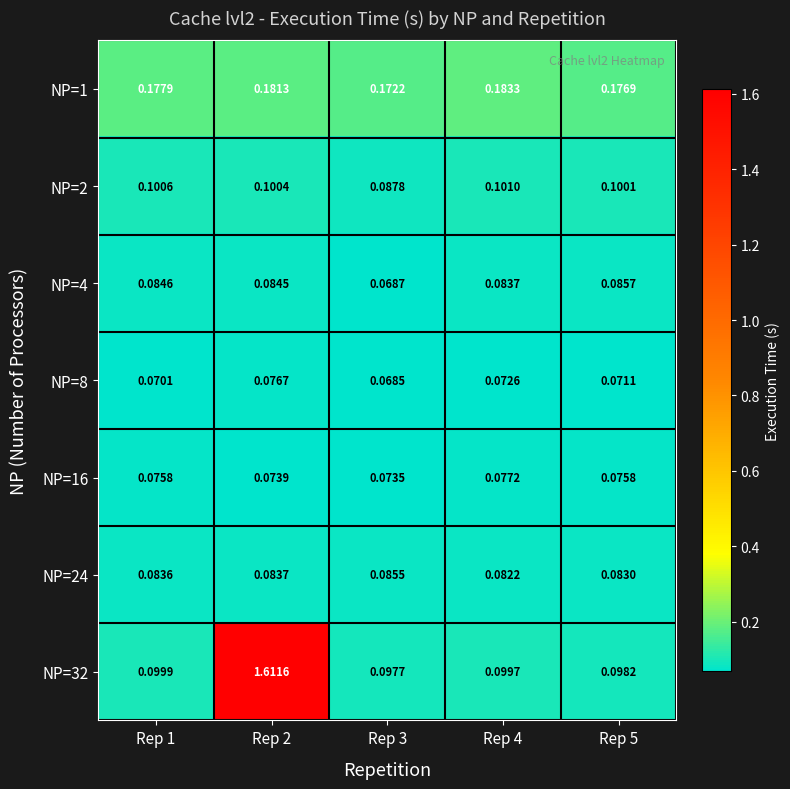

Is the value of NP=4 at Rep 2 greater than the value of NP=24 at Rep 3?

No